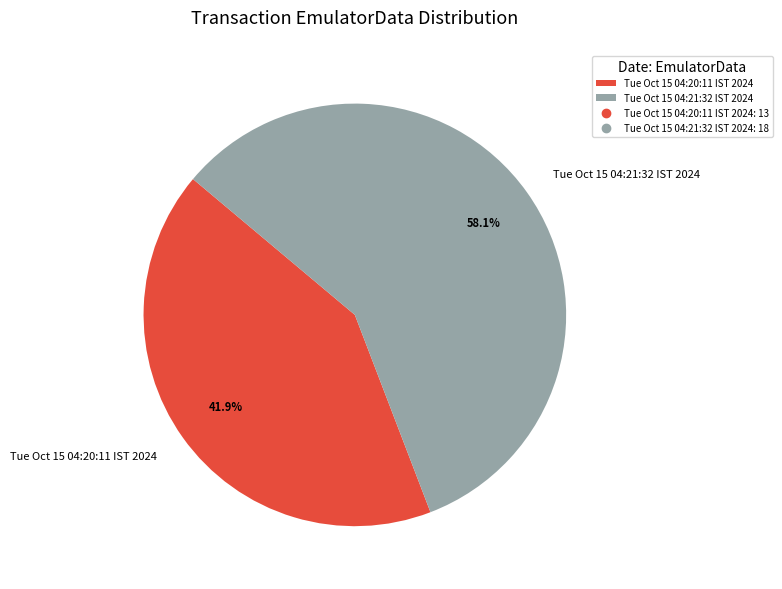

Approximately how many times larger is the value at Tue Oct 15 04:20:11 IST 2024 compared to Tue Oct 15 04:21:32 IST 2024?

0.7